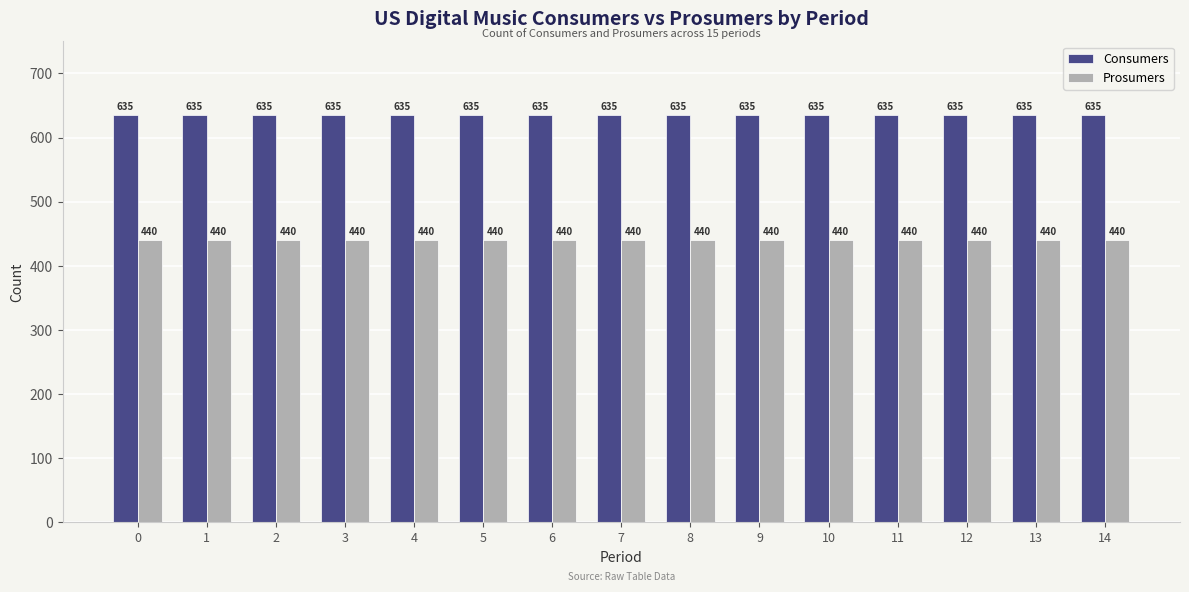

Reading right to left, what are all the values shown in this chart?

Consumers: 635	635	635	635	635	635	635	635	635	635	635	635	635	635	635
Prosumers: 440	440	440	440	440	440	440	440	440	440	440	440	440	440	440